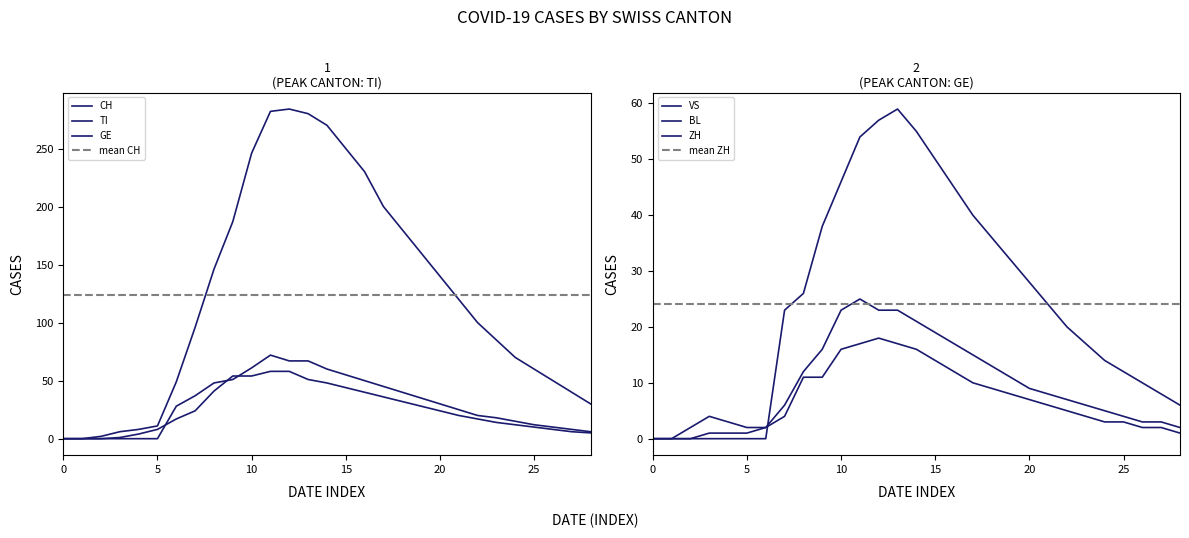

Which series ends up on top after the final intersection of ZH and VS?

ZH